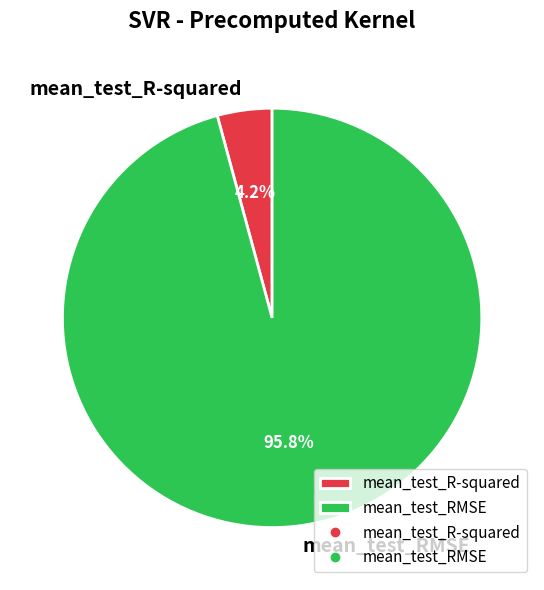

The mean_test_R-squared slice represents 4% of the pie. True or false?

True